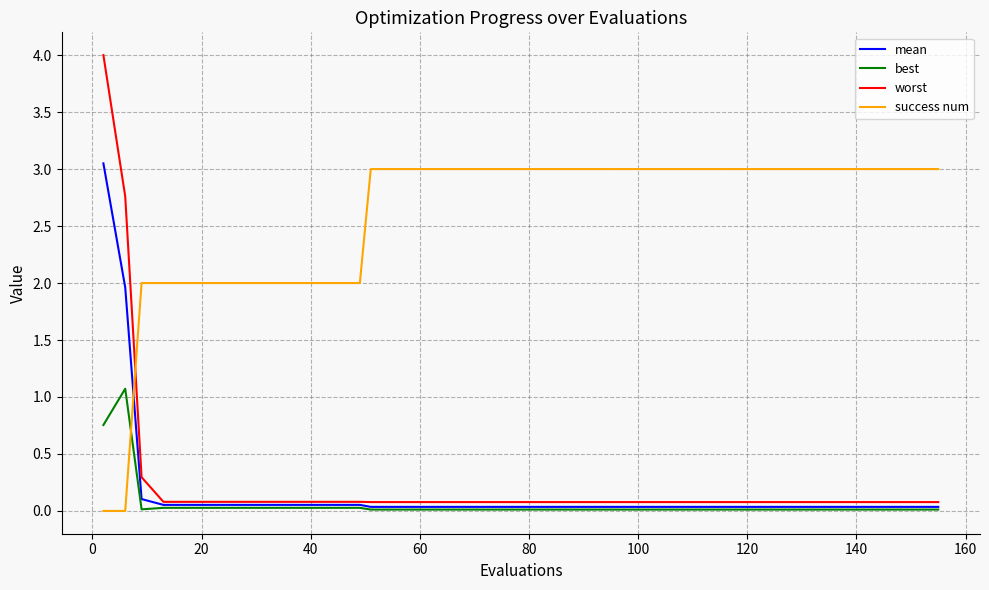

Which series has the widest spread of values?

worst